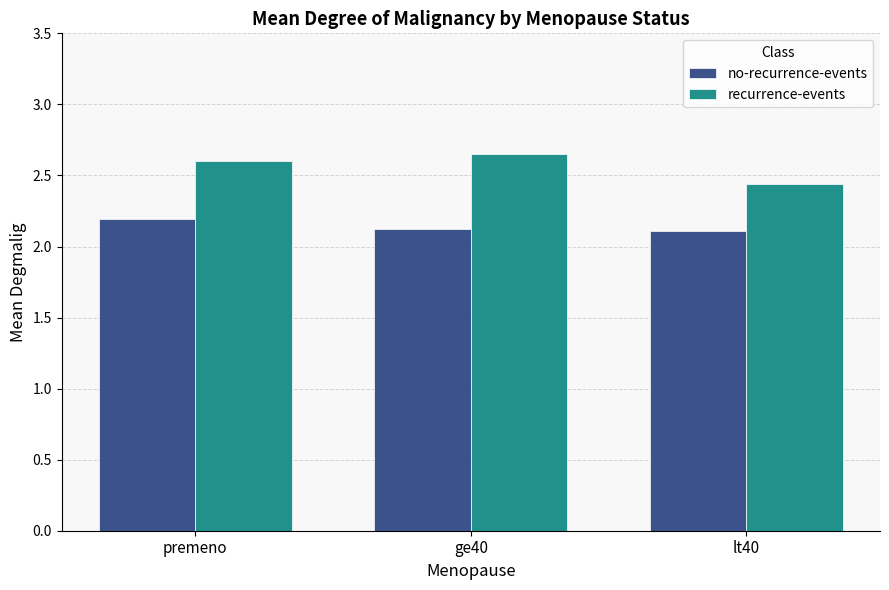

Which series has the widest spread of values?

recurrence-events